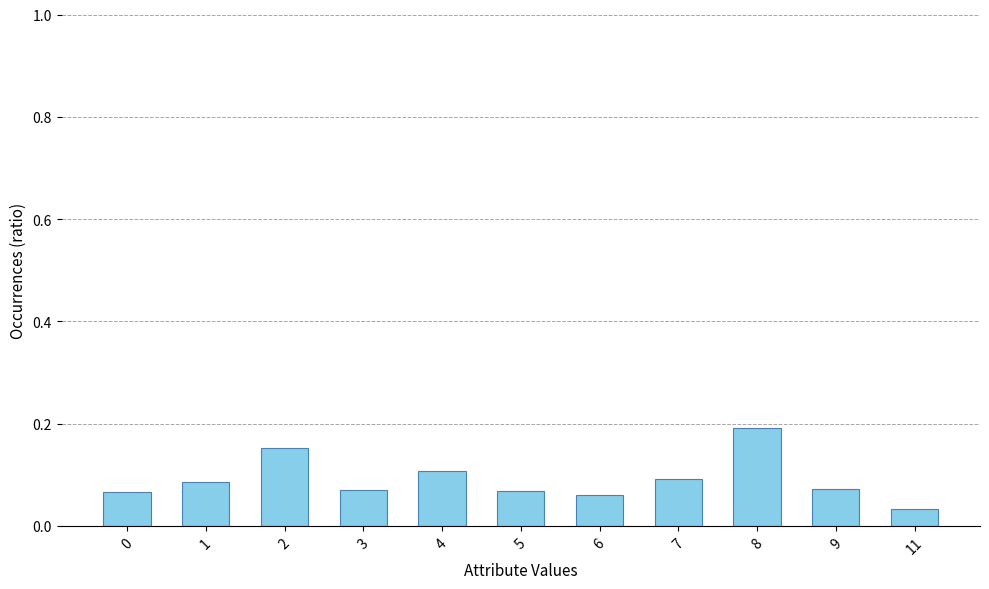

What is the sum of the values at 7 and 8?

0.3